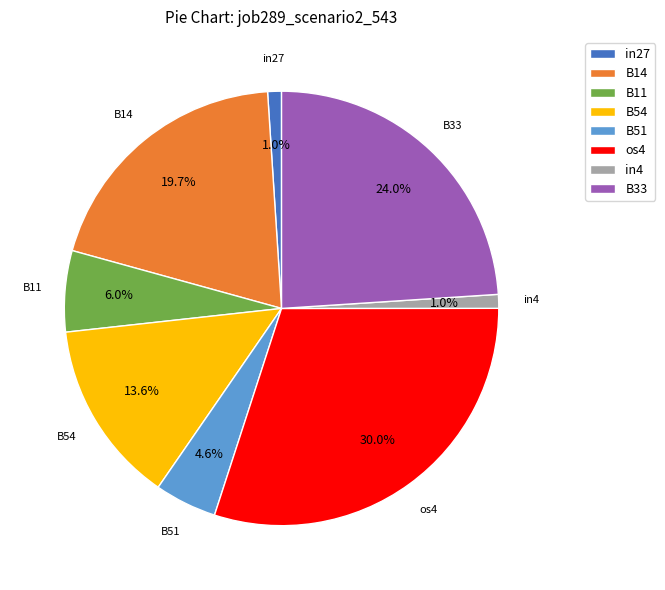

What is the largest slice in the pie chart?

os4